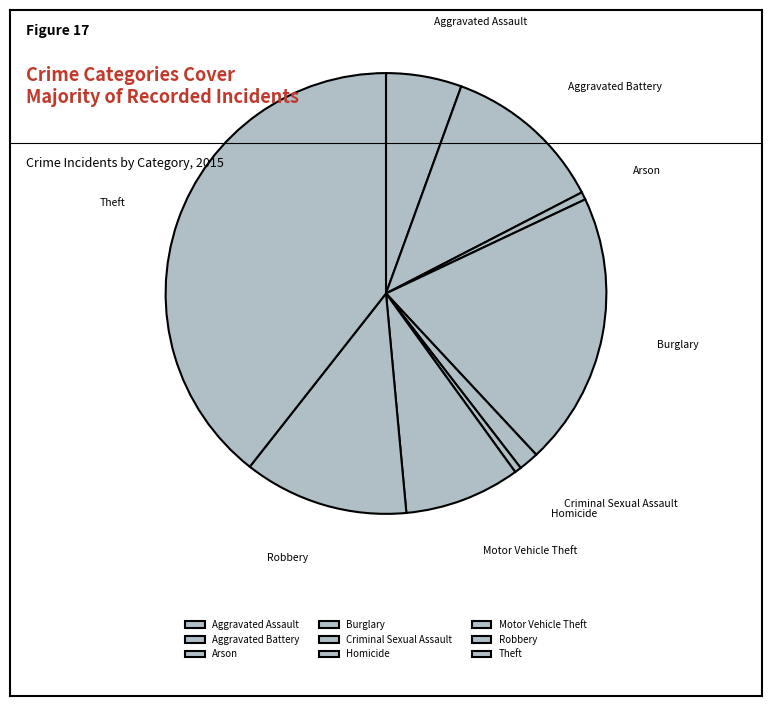

How many segments does this pie chart have?

9